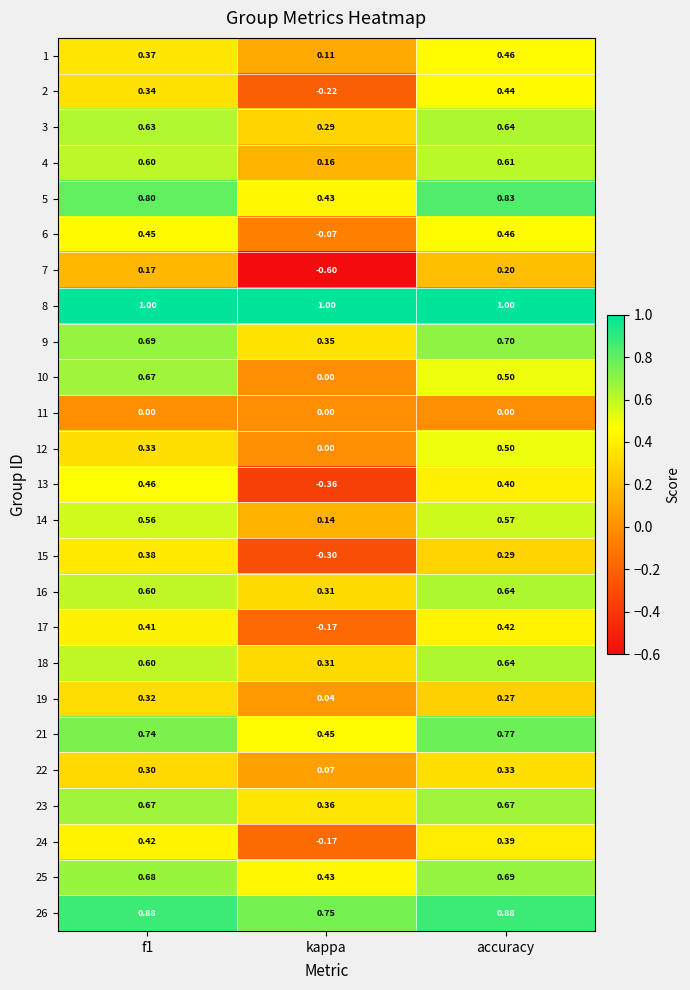

What is the greatest value displayed?

1.0